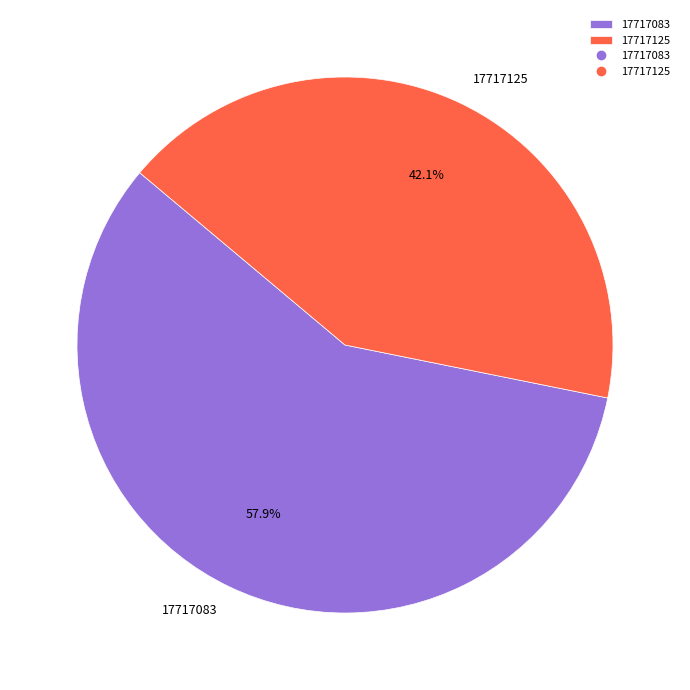

What percentage do 17717083 and 17717125 together represent?

100.0%